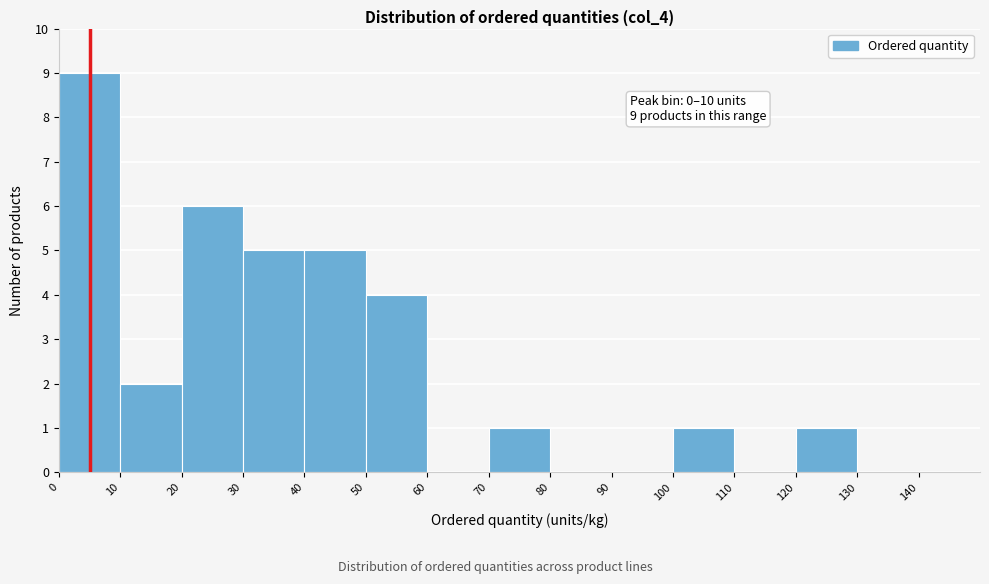

Over which range of the x-axis is the bar tallest?

0 to 10